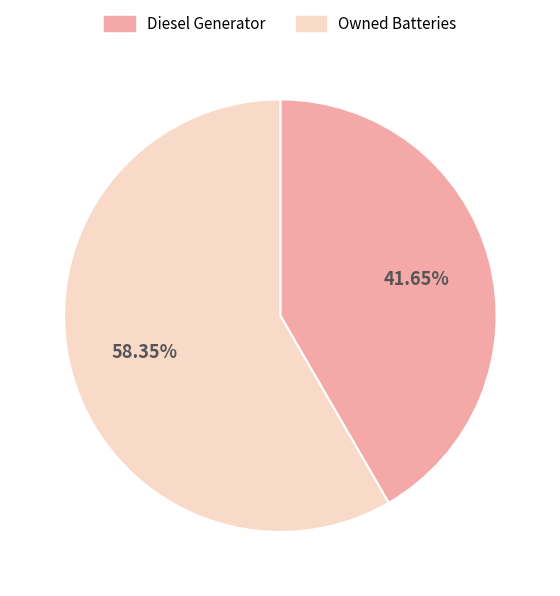

Which category has the biggest portion of the pie?

Owned Batteries